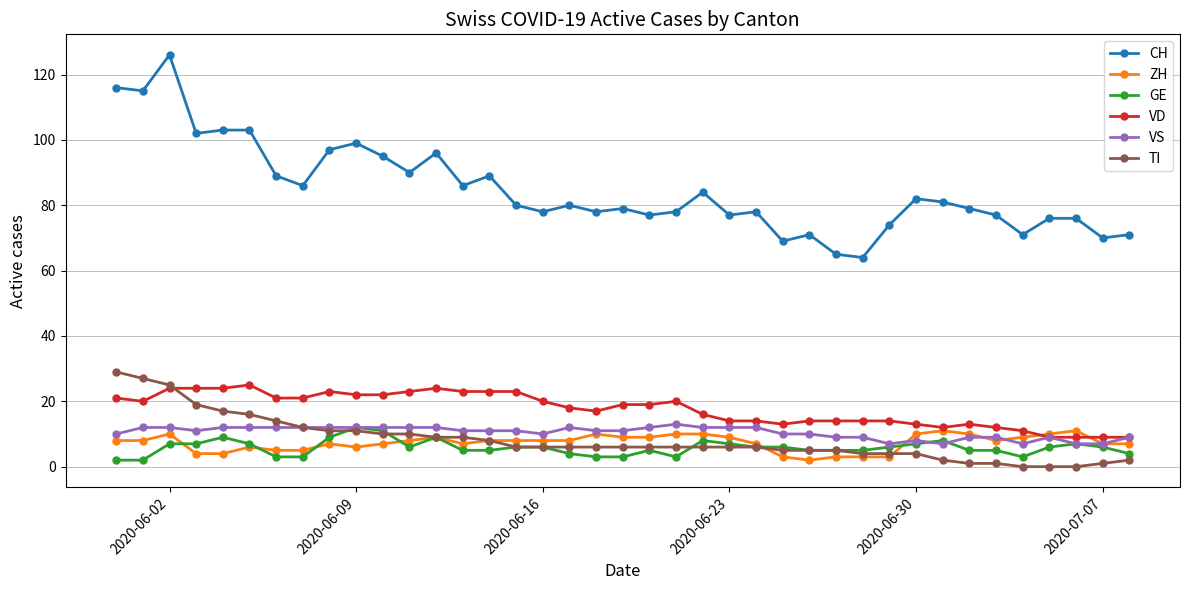

What is the highest value of the CH series?

126